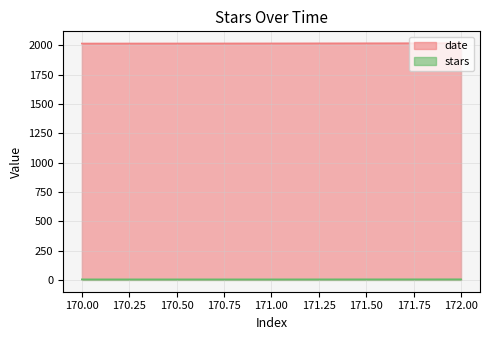

What is the total value across all series at 171.00?

2019.5